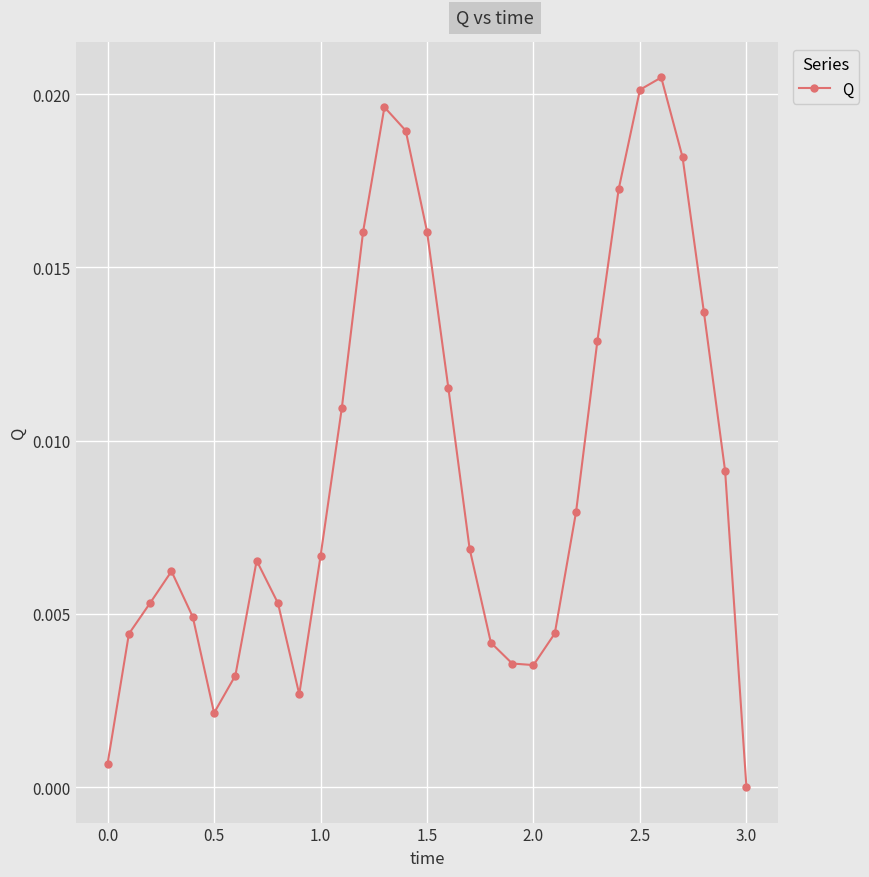

How many points are lower than both their immediate neighbors (excluding endpoints)?

3